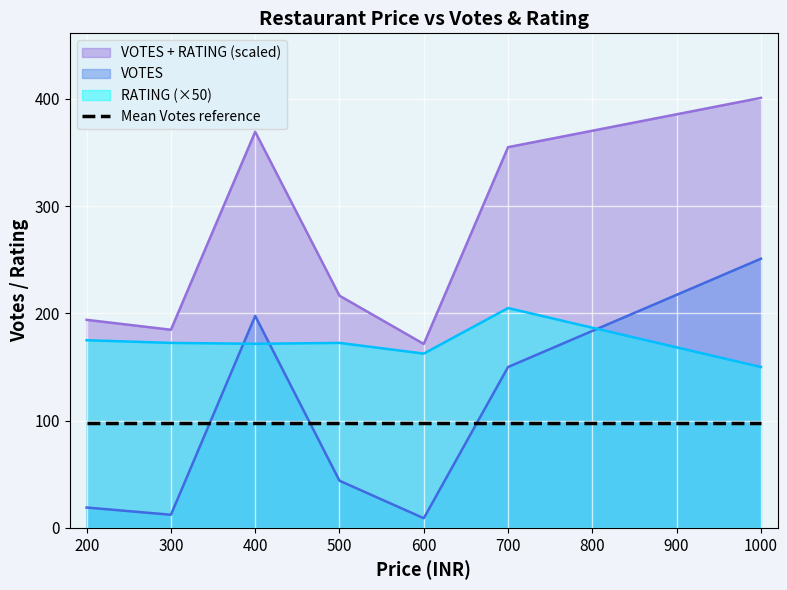

What is the total value across all series at 500?

530.6